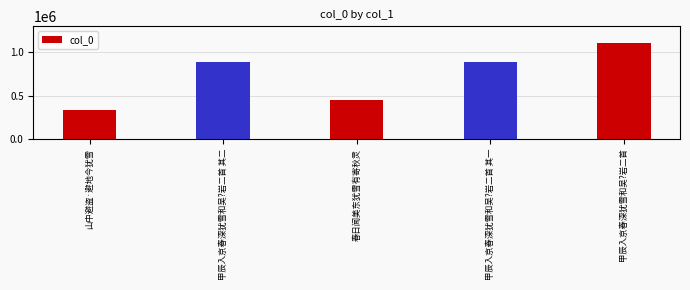

Which has a higher value, 山中避盗·避地今犹雪 or 春日闻美东犹雪有寄秋灵?

春日闻美东犹雪有寄秋灵